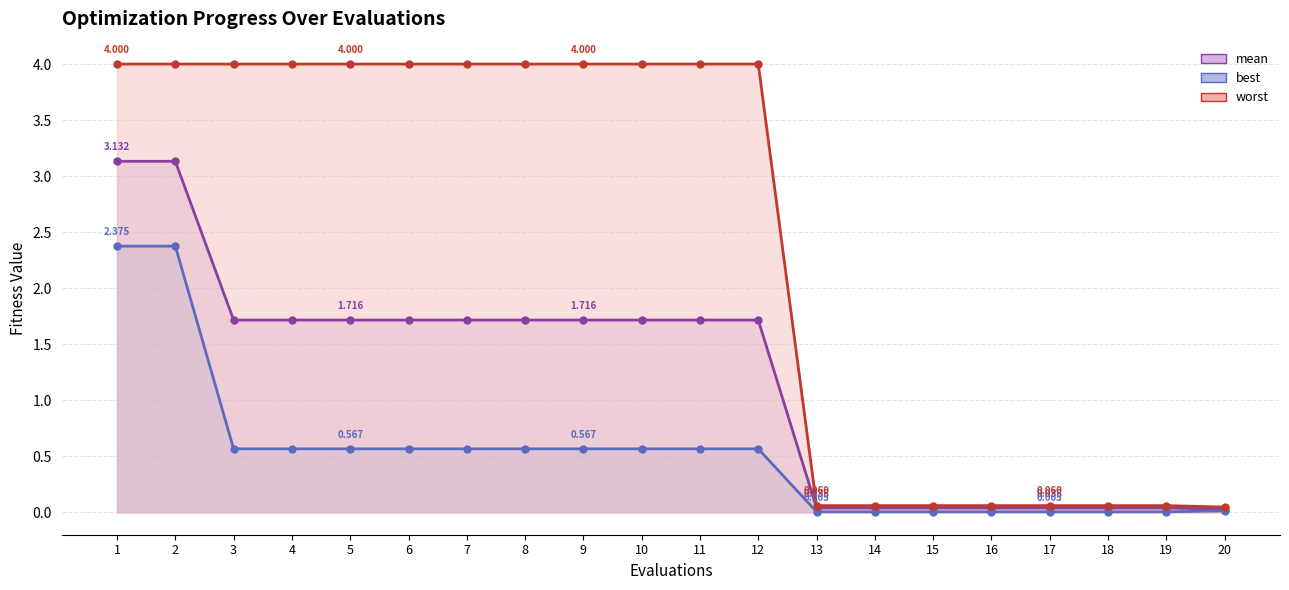

Is it true that best (line) equals 0.0 at 14?

False